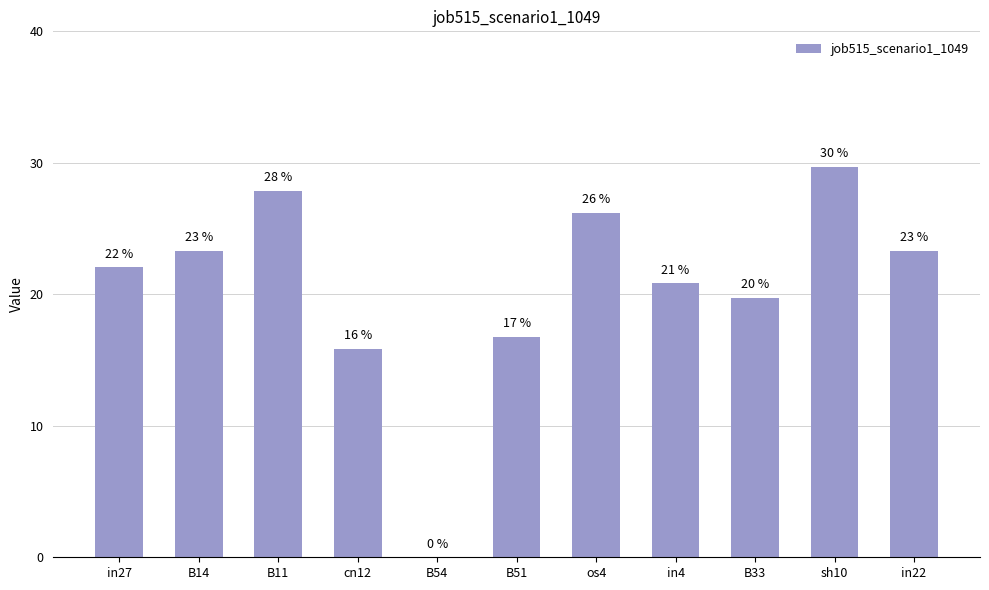

True or false: the data shows 0.2 at B33.

True